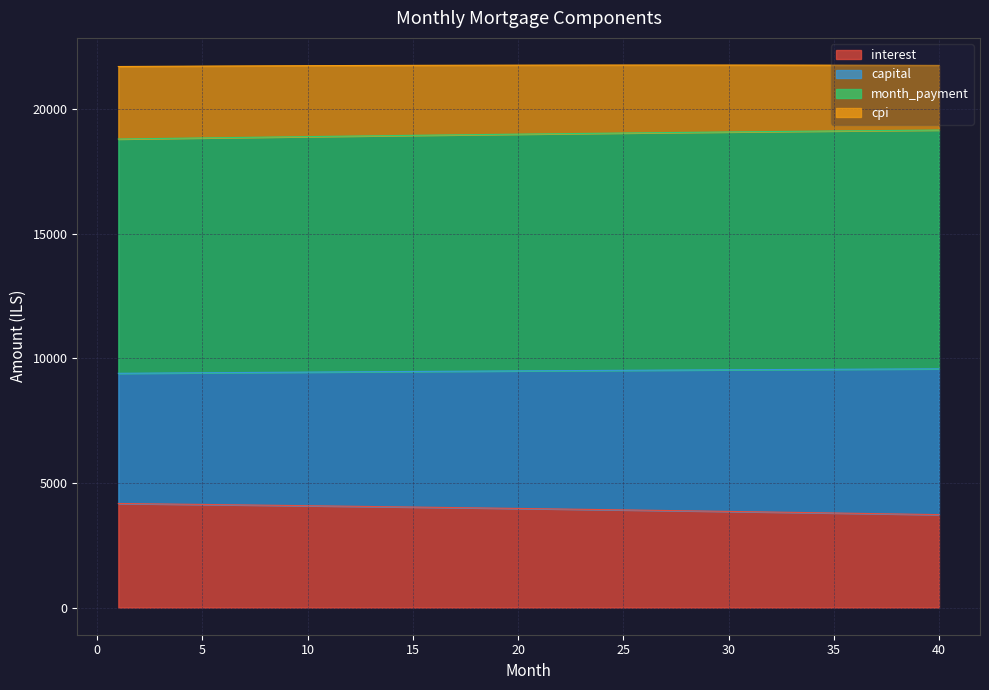

What is the lowest value of the interest series?

3730.6